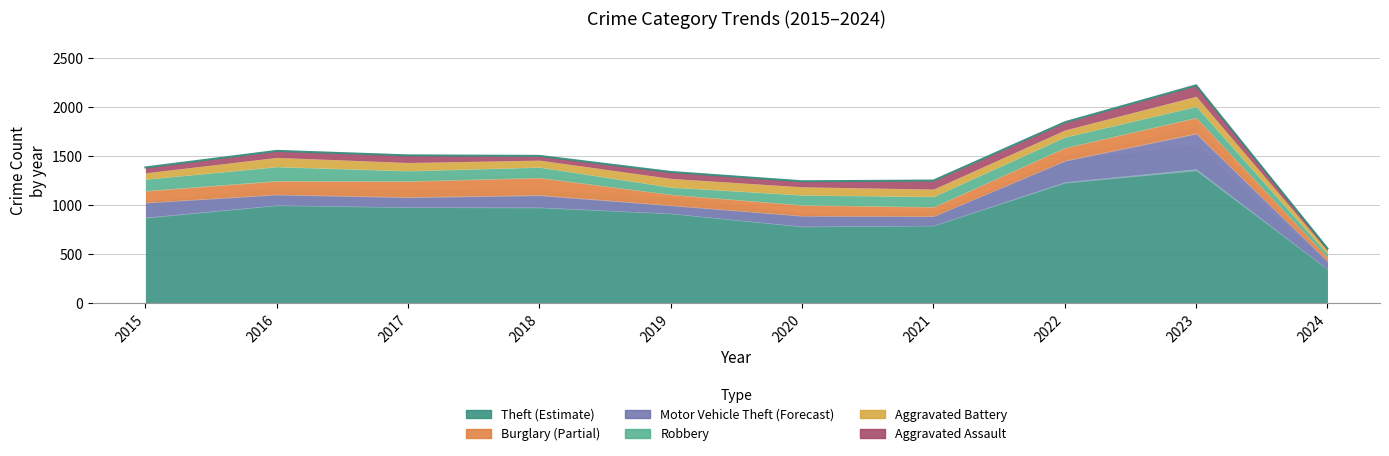

Is the value of Burglary at 2020 greater than the value of Motor Vehicle Theft at 2021?

Yes